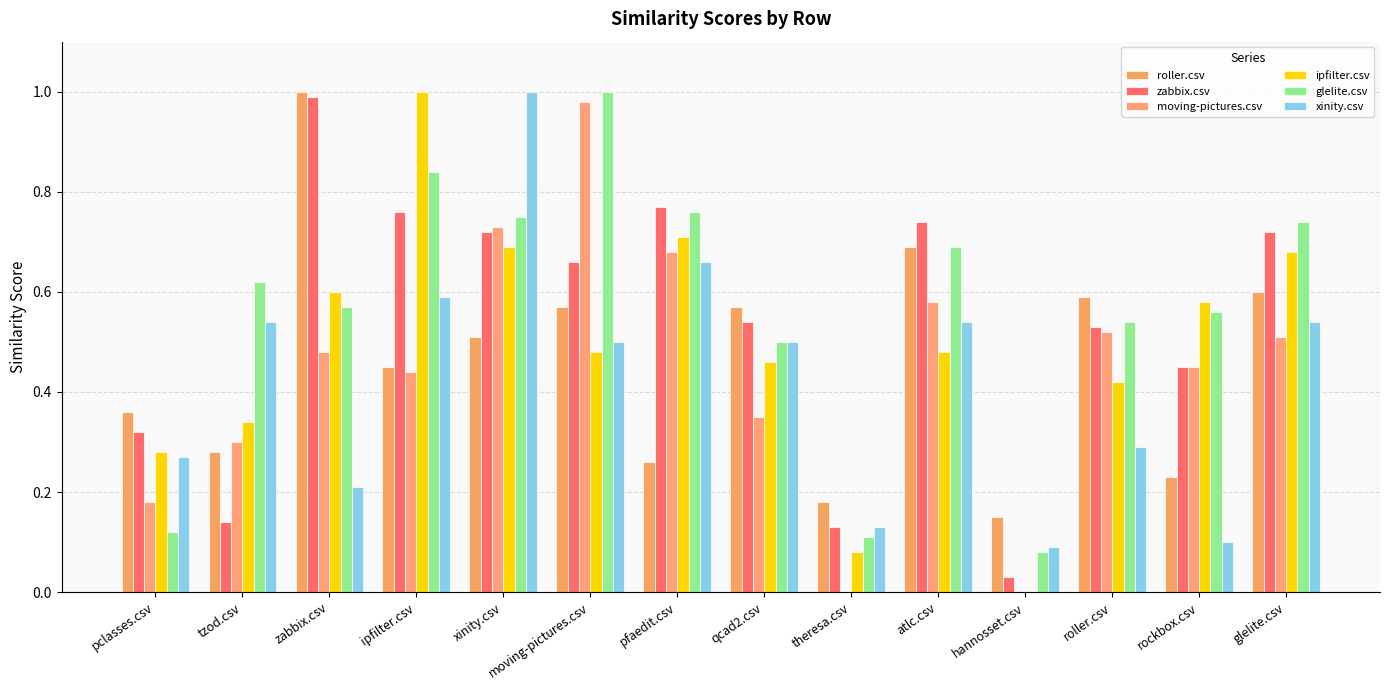

Are the bars grouped side by side (vs. stacked)?

Yes